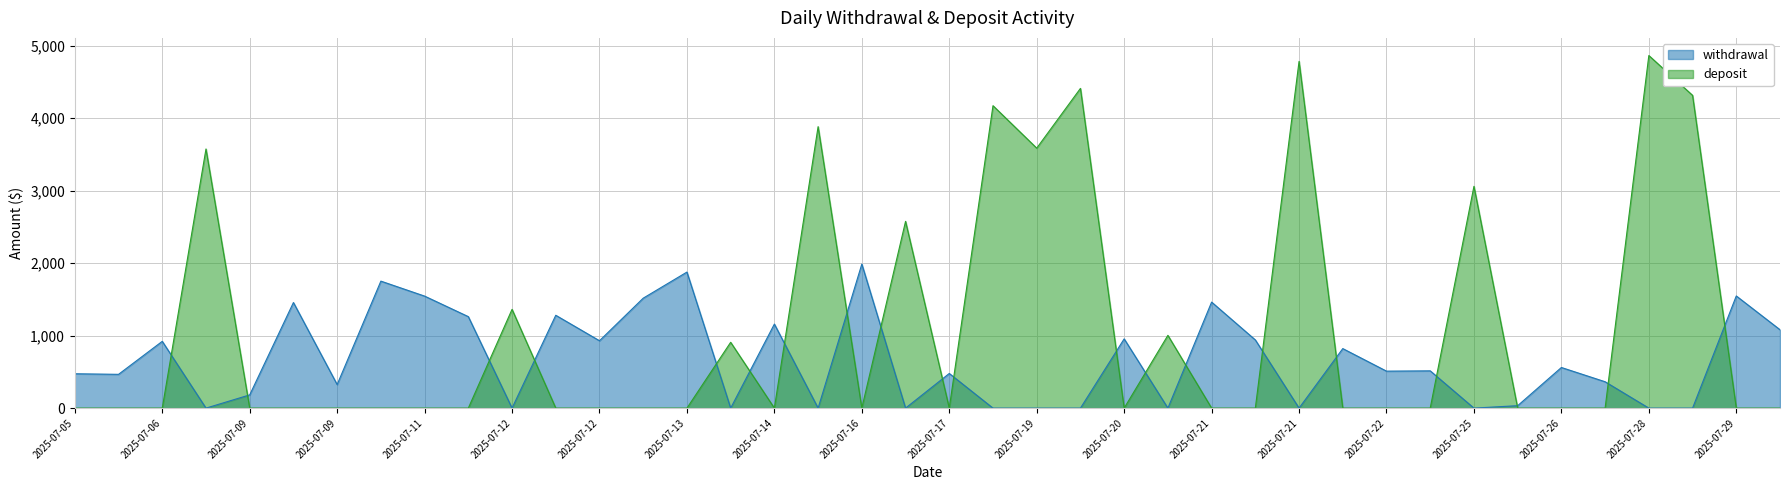

What is the sum of the deposit values at 2025-07-13 and 2025-07-12?

1362.4